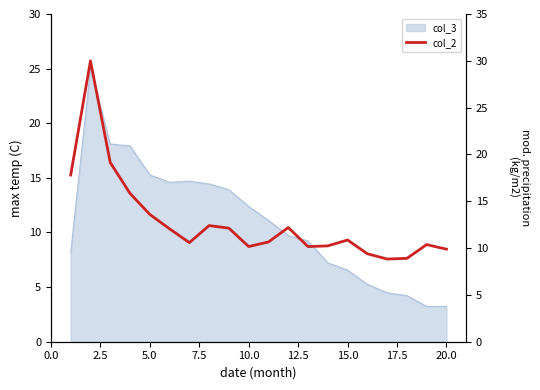

Does the chart have visible grid lines?

No